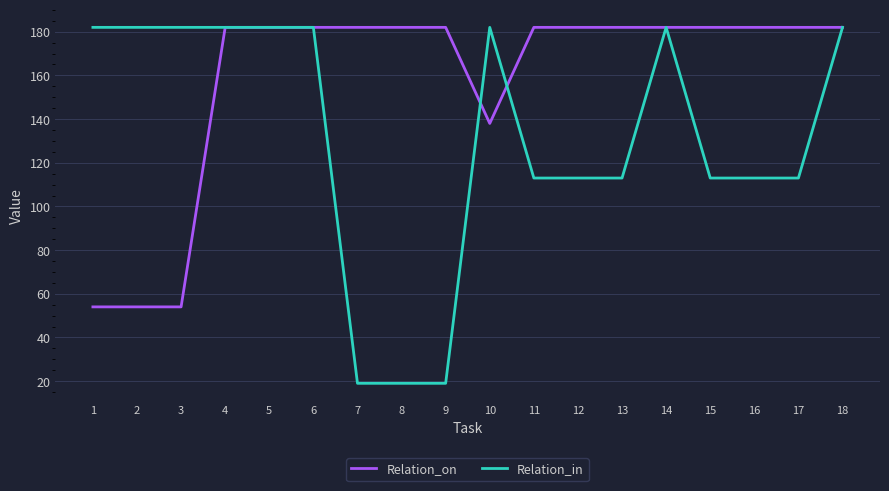

Is it true that Relation_in equals 182 at 6?

True